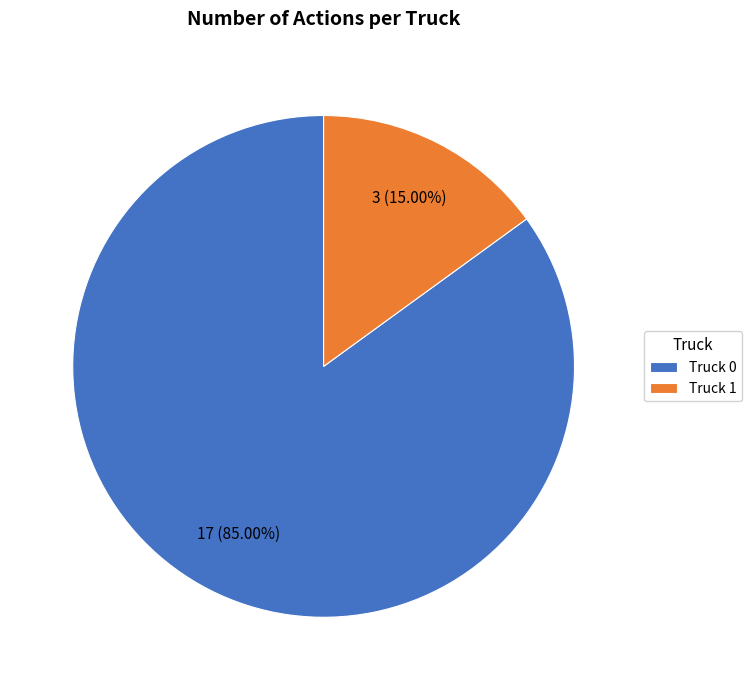

The Truck 1 slice represents 15% of the pie. True or false?

True